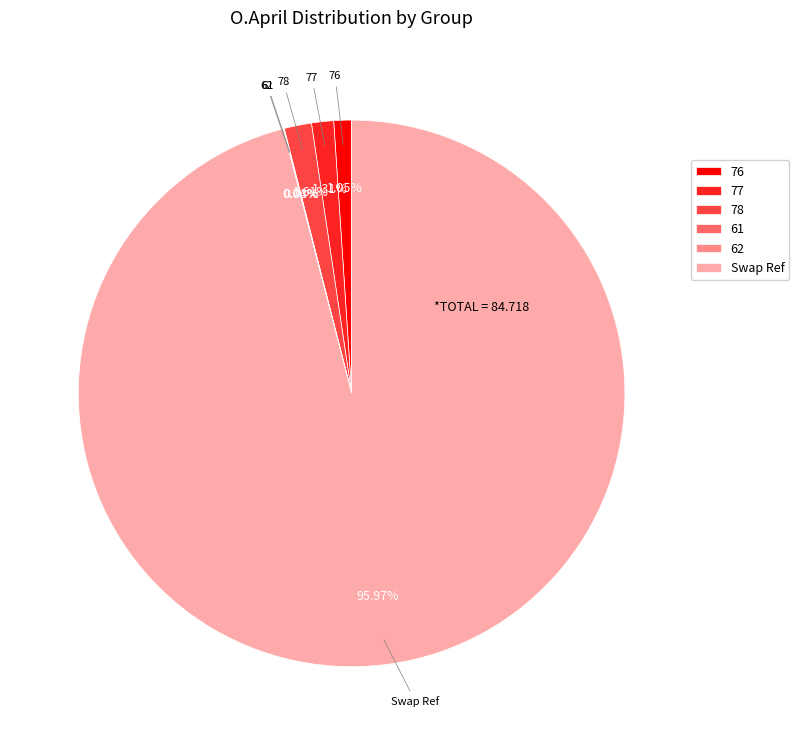

Which slice is the largest?

Swap Ref